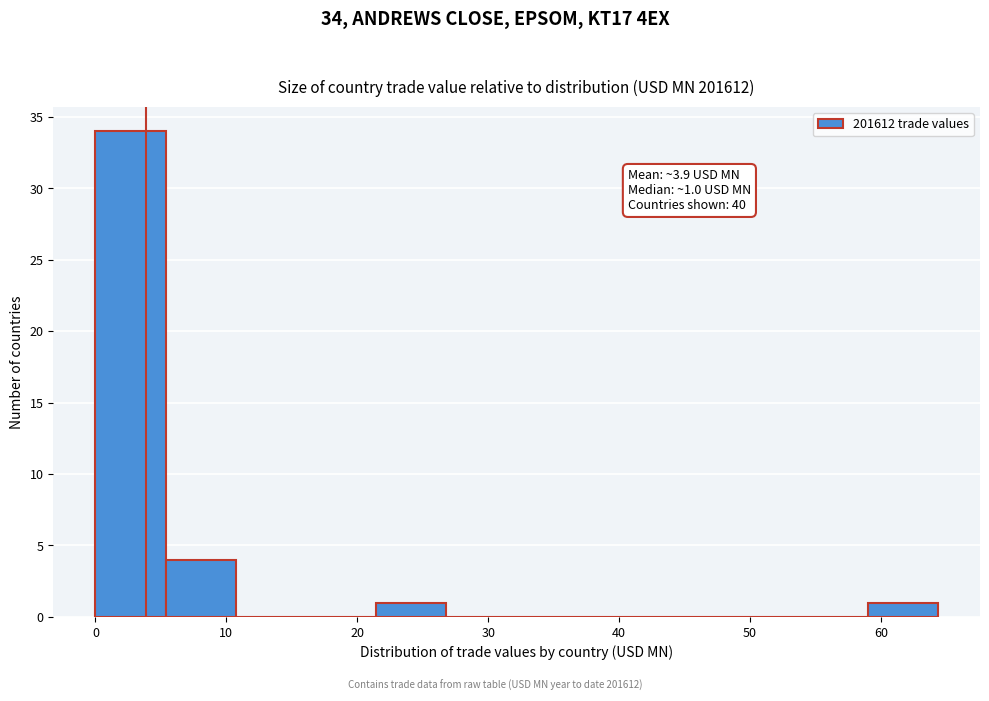

Over which range of the x-axis is the bar tallest?

0 to 5